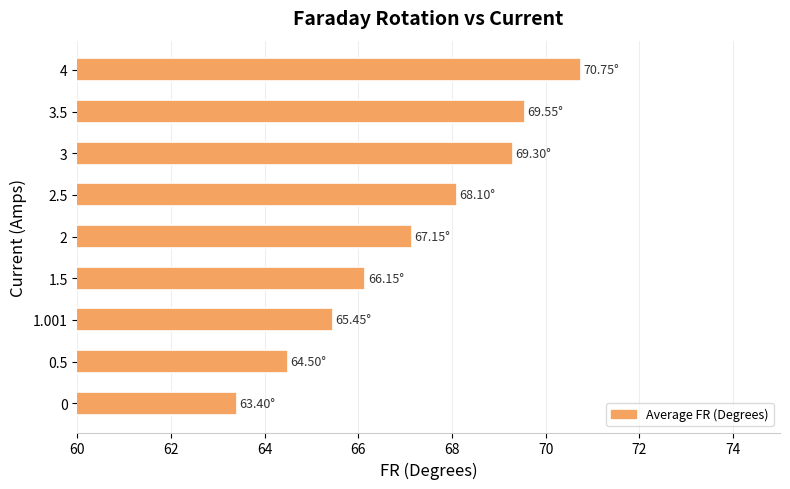

What is the sum of all values?

604.4